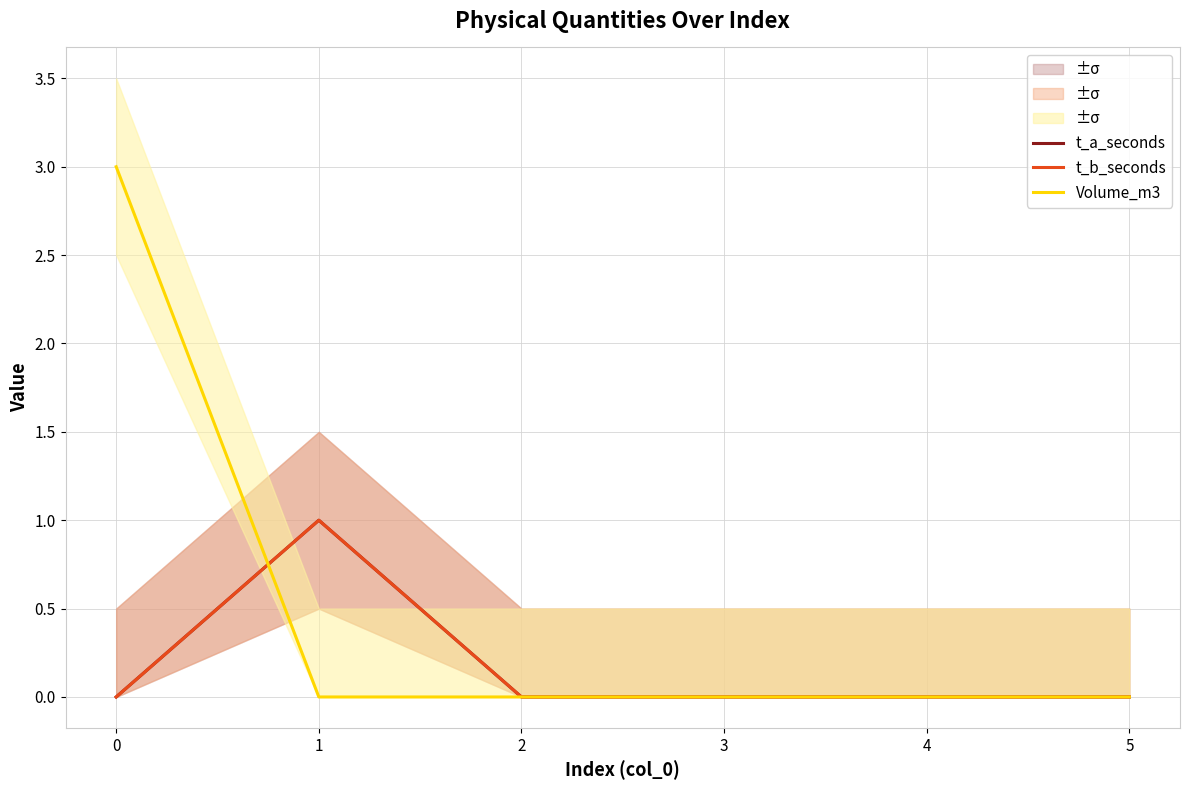

What is the value of the Volume_m3 point at the 1st from the left?

3